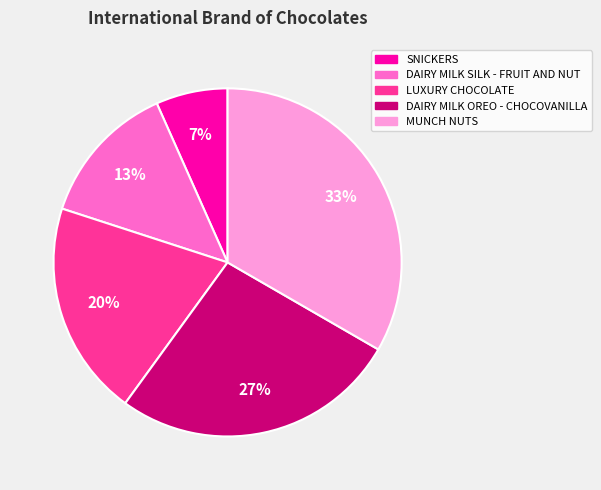

The SNICKERS slice represents 21% of the pie. True or false?

False